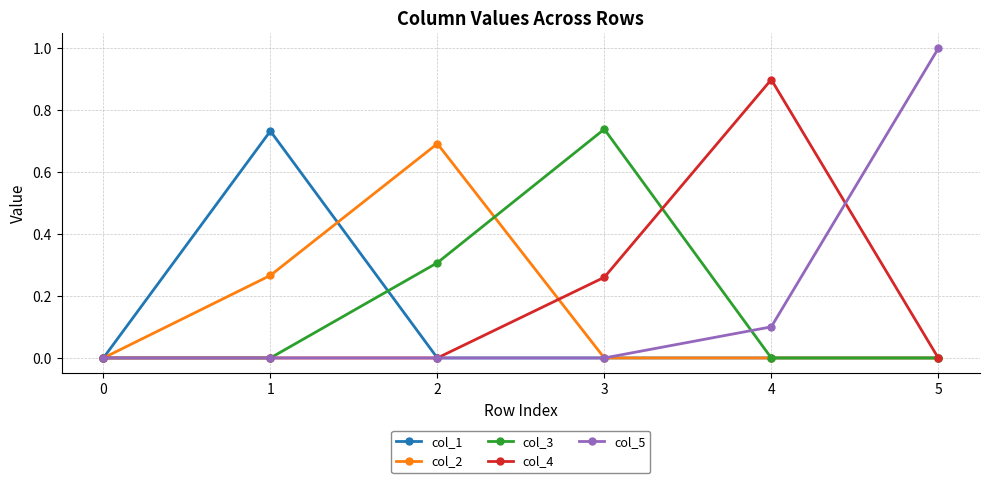

Which series has the largest range (max minus min)?

col_5